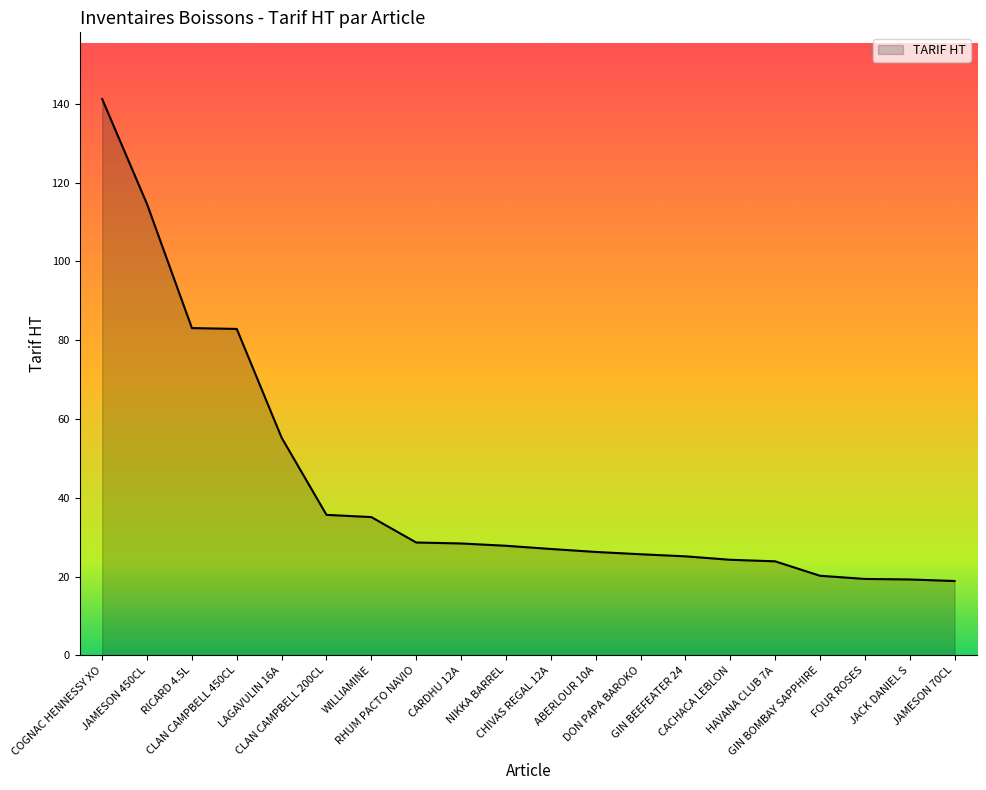

What is the greatest value displayed?

141.2